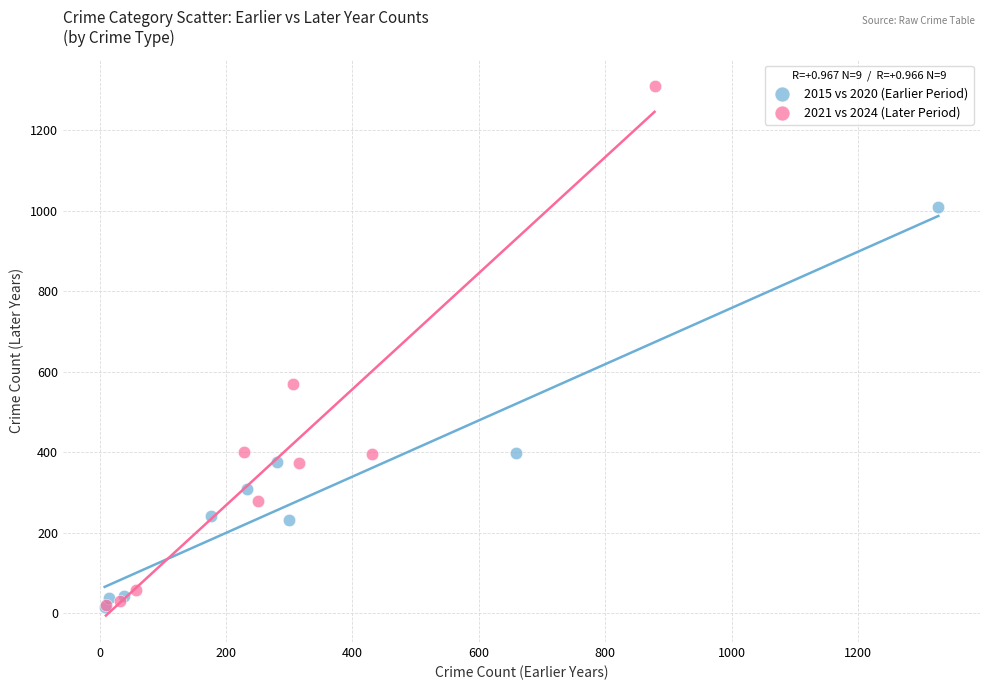

What are all the series names shown in the legend?

2015 vs 2020 (Earlier Period), 2021 vs 2024 (Later Period)